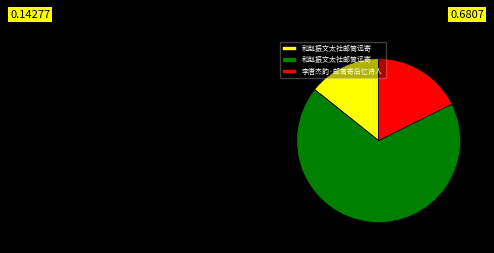

Does any single category account for the majority?

Yes